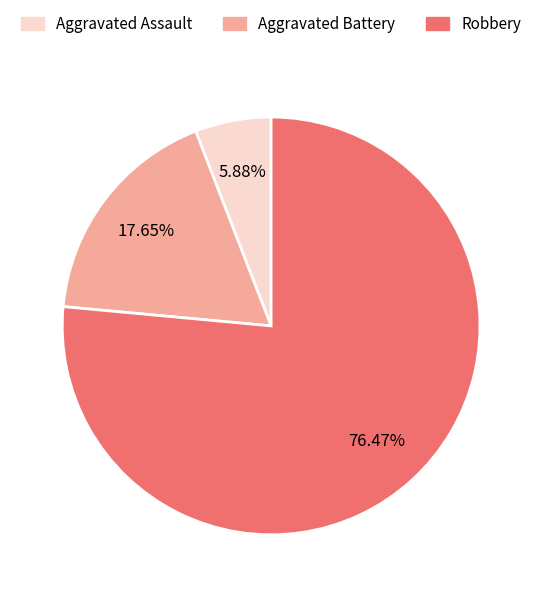

True or false: Robbery accounts for 67% of the total.

False